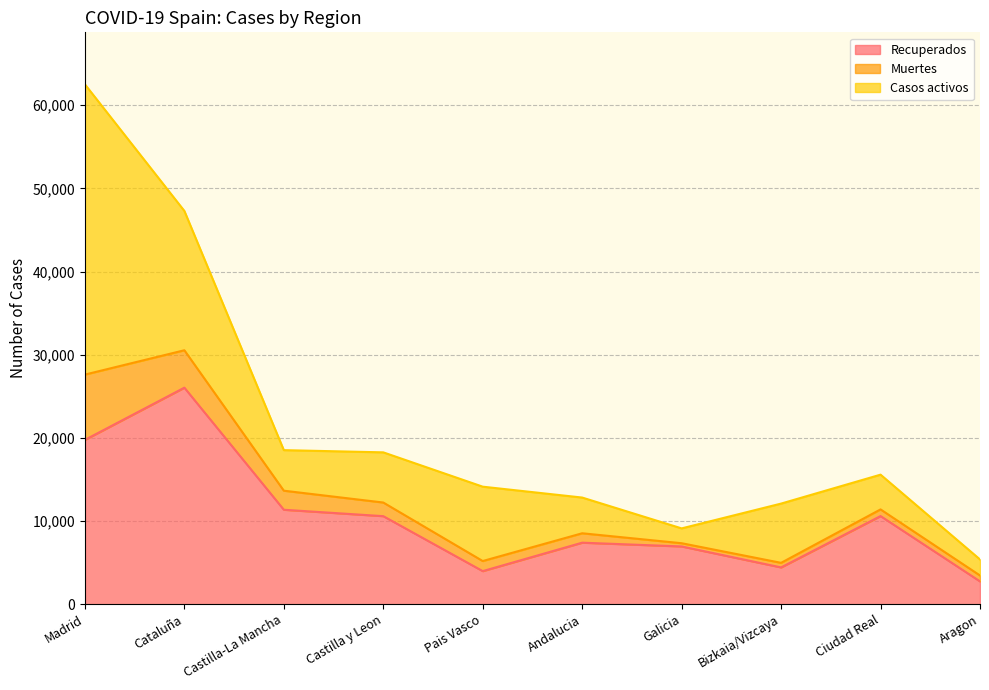

True or false: Muertes has more than 1 points higher than both neighbors.

False